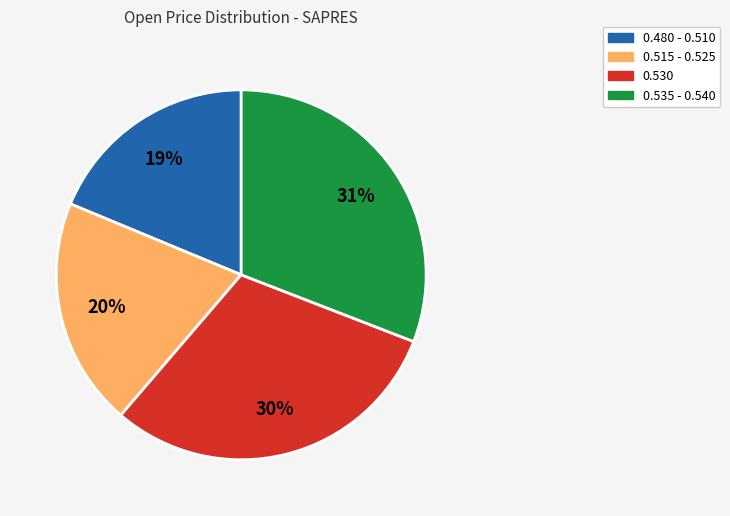

Which has a higher value, 0.530 or 0.480 - 0.510?

0.530